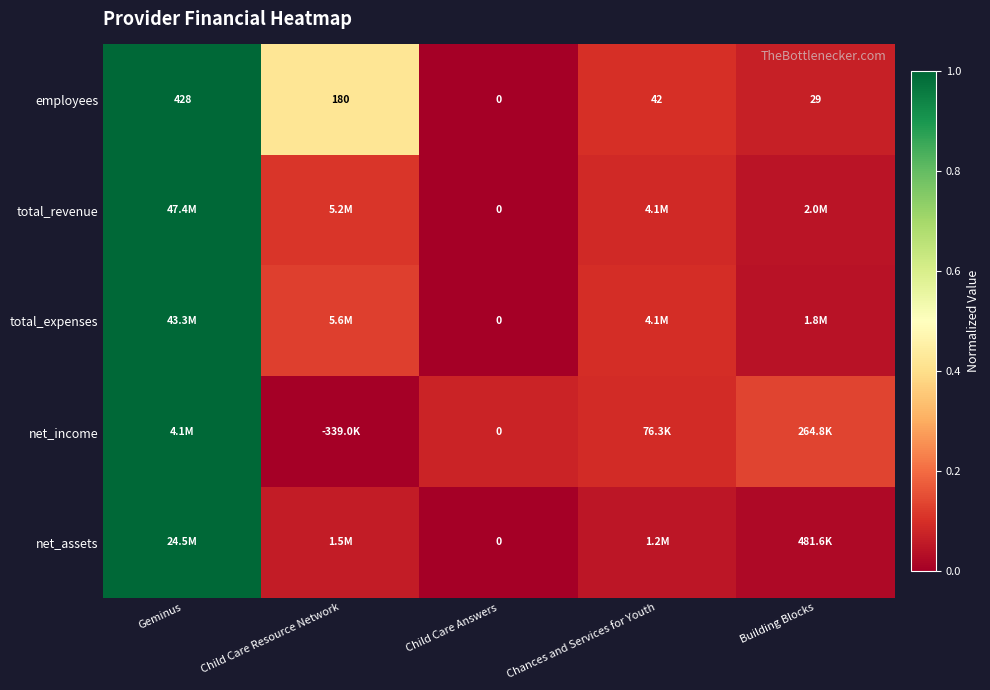

Which category has the lowest value across all series?

Child Care Answers